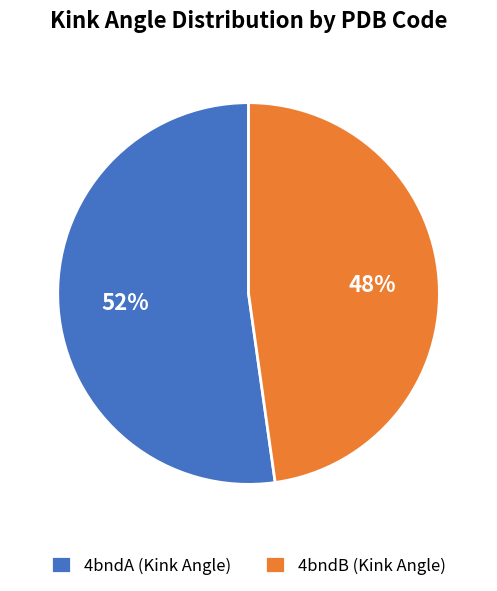

Is it true that 4bndA is 52% of the pie?

True